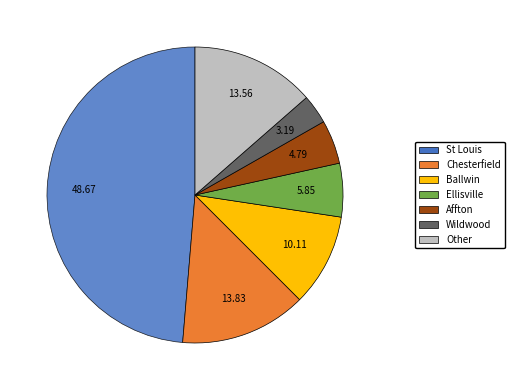

How many segments does this pie chart have?

7